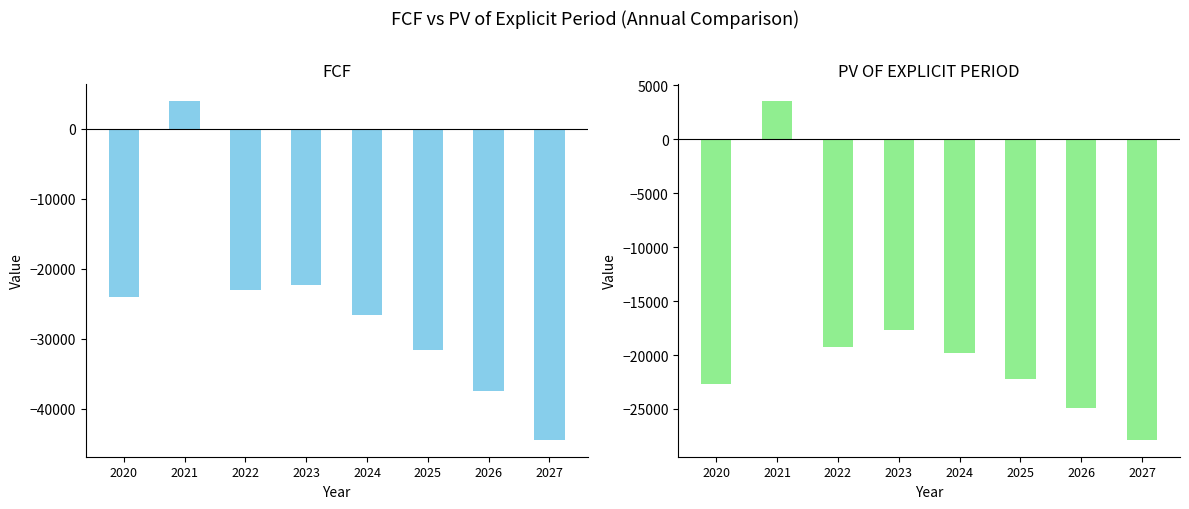

Is the value of FCF at 2024 greater than the value of PV OF EXPLICIT PERIOD at 2024?

No